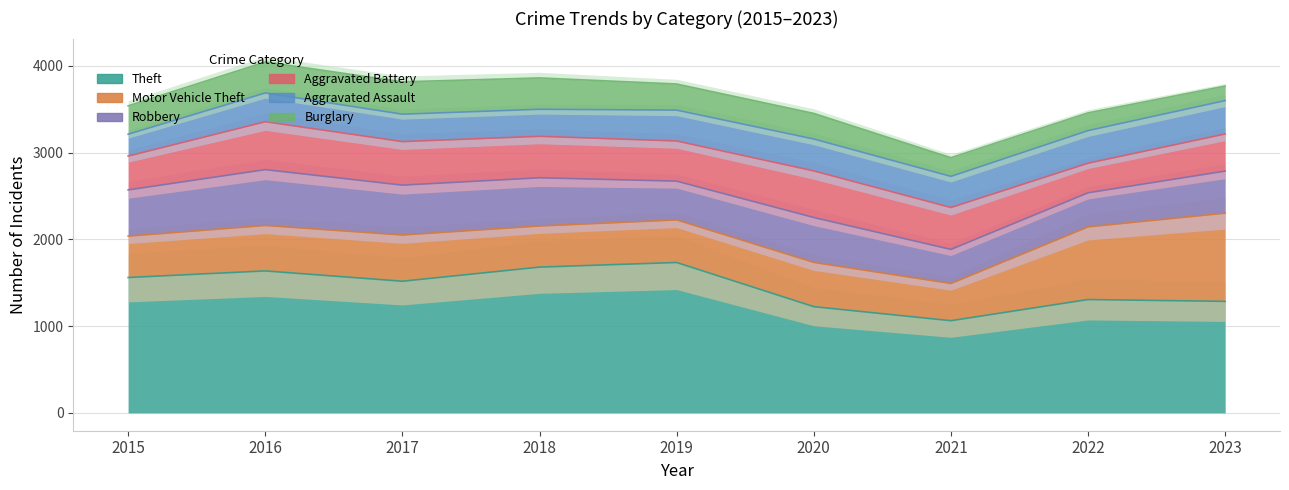

The Aggravated Assault series shows 312 at 2018. True or false?

True